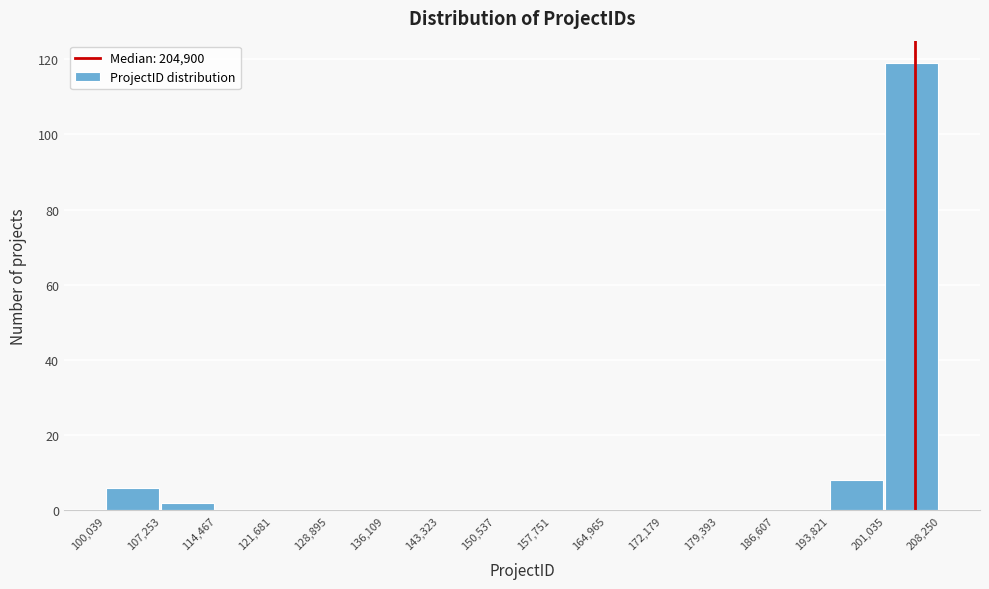

Reading left to right, list every bar in this chart as the range it spans on the x-axis followed by its height. The values are not printed on the chart, so give them approximately, as read against the axis.

100,039 to 107,253: 6
107,253 to 114,467: 2
114,467 to 121,681: 0
121,681 to 128,895: 0
128,895 to 136,109: 0
136,109 to 143,323: 0
143,323 to 150,537: 0
150,537 to 157,751: 0
157,751 to 164,965: 0
164,965 to 172,179: 0
172,179 to 179,393: 0
179,393 to 186,607: 0
186,607 to 193,821: 0
193,821 to 201,035: 8
201,035 to 208,250: 120